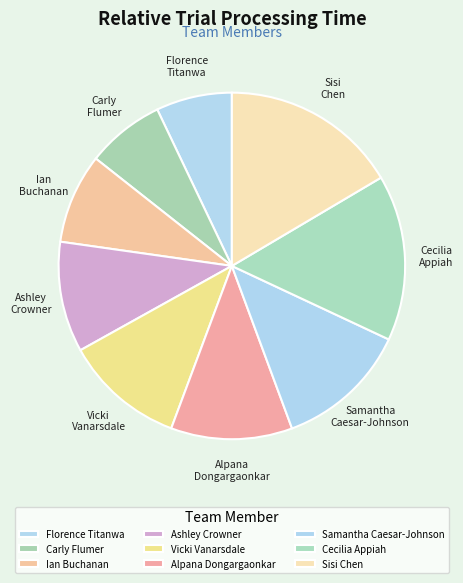

What is the largest slice in the pie chart?

Sisi Chen